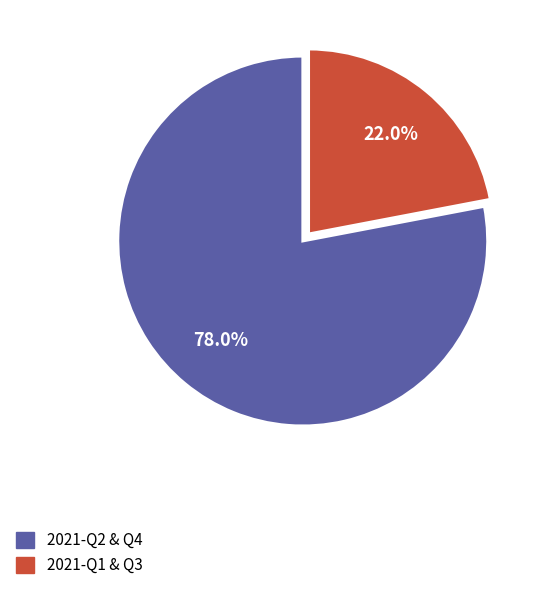

How many slices are in this pie chart?

2